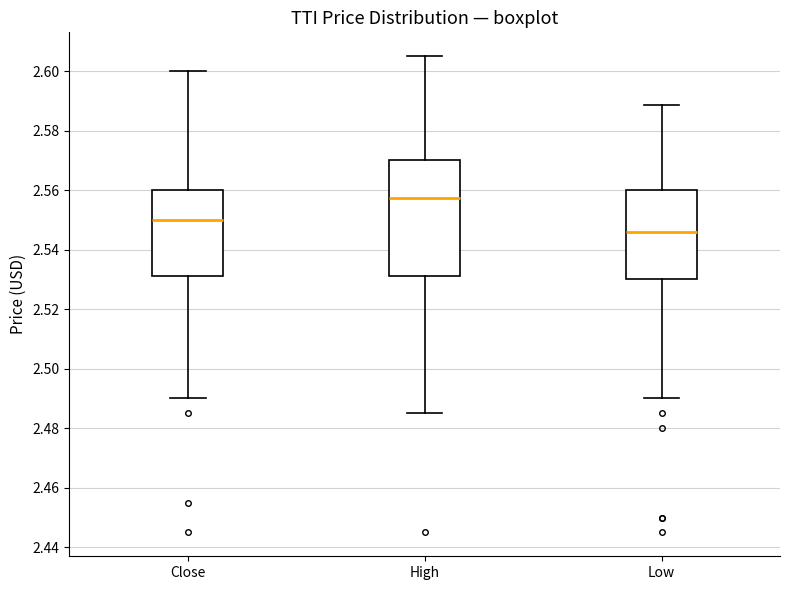

Which box has the lowest median line?

Low